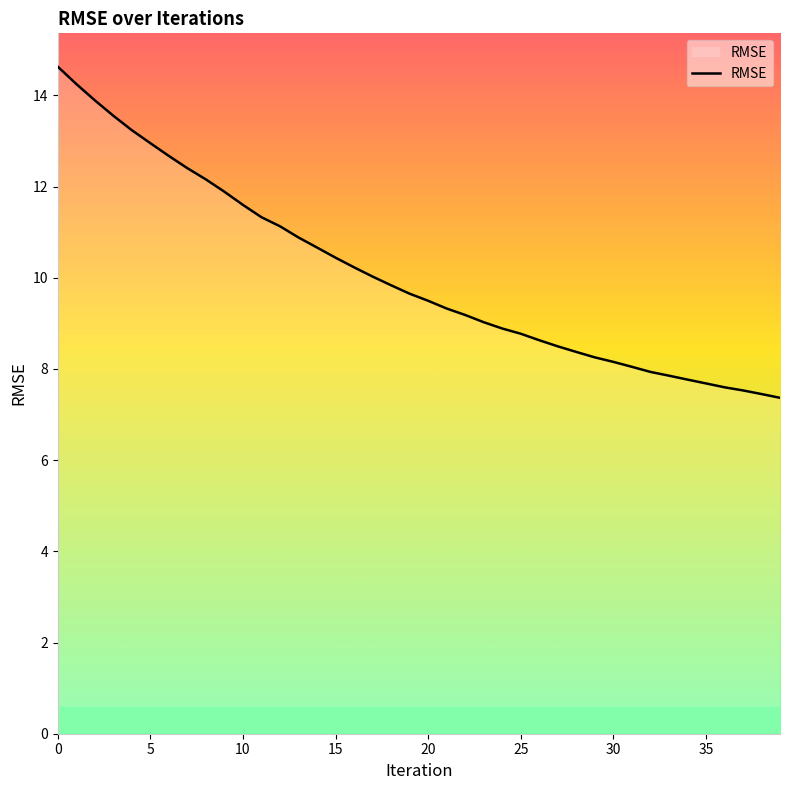

Reading left to right, extract all data points from this chart.

14.6	14.2	13.9	13.6	13.2	13.0	12.7	12.4	12.2	11.9	11.6	11.3	11.1	10.9	10.7	10.4	10.2	10.0	9.8	9.7	9.5	9.3	9.2	9.0	8.9	8.8	8.6	8.5	8.4	8.3	8.2	8.0	7.9	7.9	7.8	7.7	7.6	7.5	7.4	7.4